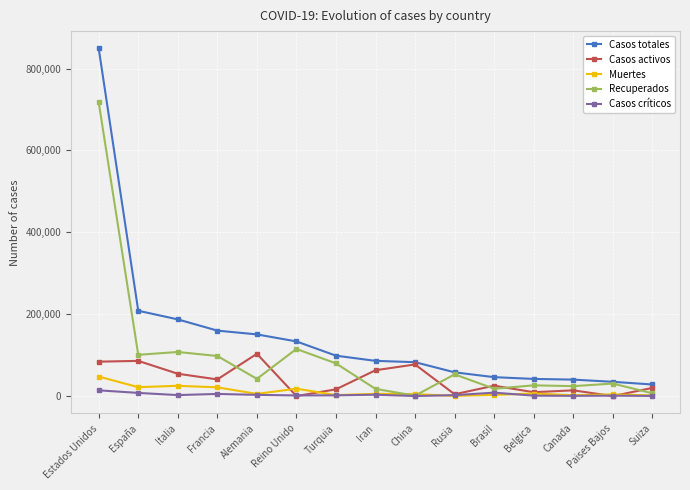

Which series changed the most between España and China?

Casos totales